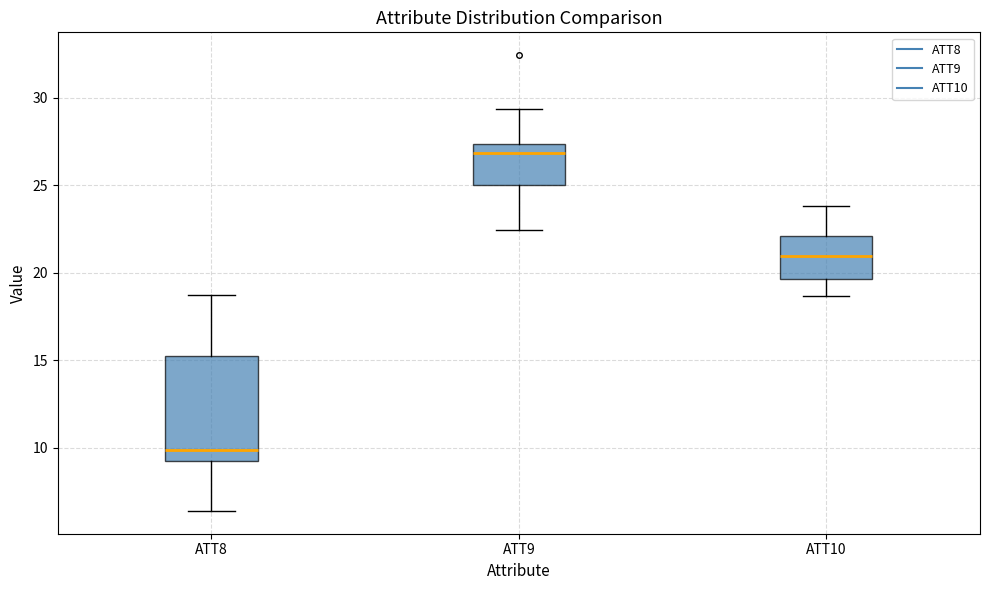

Reading left to right, read every box against the y-axis: the position of its median line, the range the box covers, and the ends of its whiskers. The values are not printed on the chart, so give them approximately, as read against the axis.

ATT8: median 10.0, box 9.5 to 15.0, whiskers 6.5 to 19.0
ATT9: median 27.0, box 25.0 to 27.5, whiskers 22.5 to 29.5
ATT10: median 21.0, box 19.5 to 22.0, whiskers 18.5 to 24.0